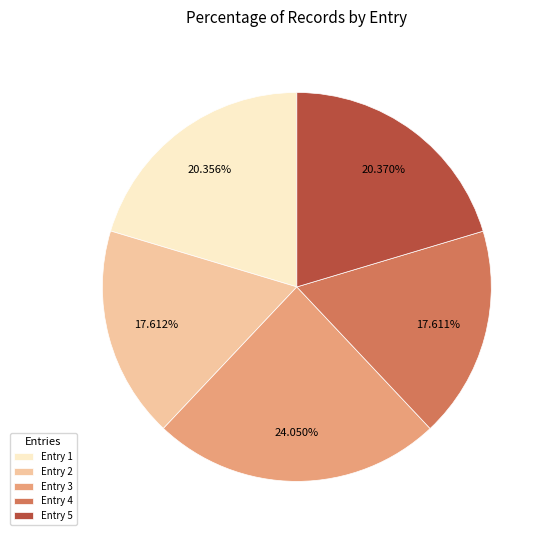

Is there a majority slice in this chart?

No